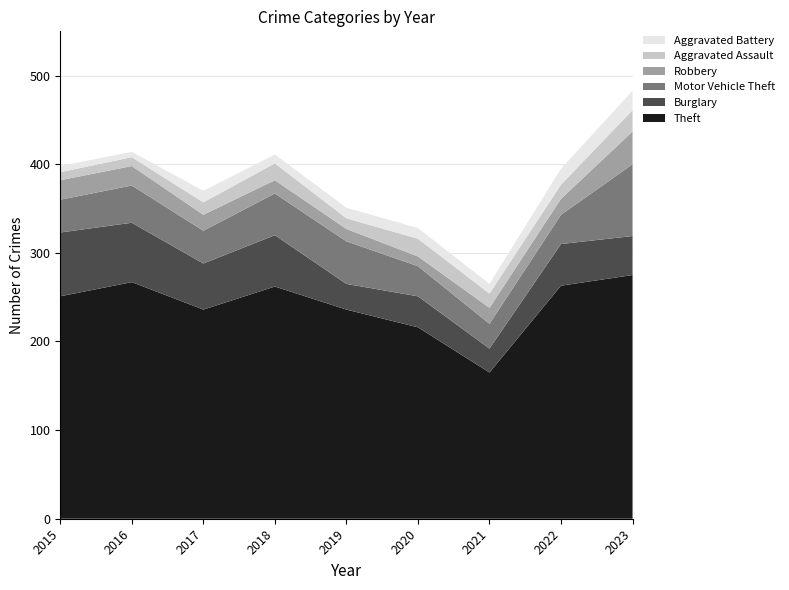

Reading left to right, extract all data points from this chart.

Theft: 251	267	236	262	236	216	165	263	275
Burglary: 72	67	52	58	29	35	27	47	44
Motor Vehicle Theft: 37	42	37	47	48	34	28	33	81
Robbery: 22	22	18	15	14	11	18	18	37
Aggravated Assault: 9	10	14	19	12	20	16	16	24
Aggravated Battery: 7	6	13	10	12	12	11	18	22